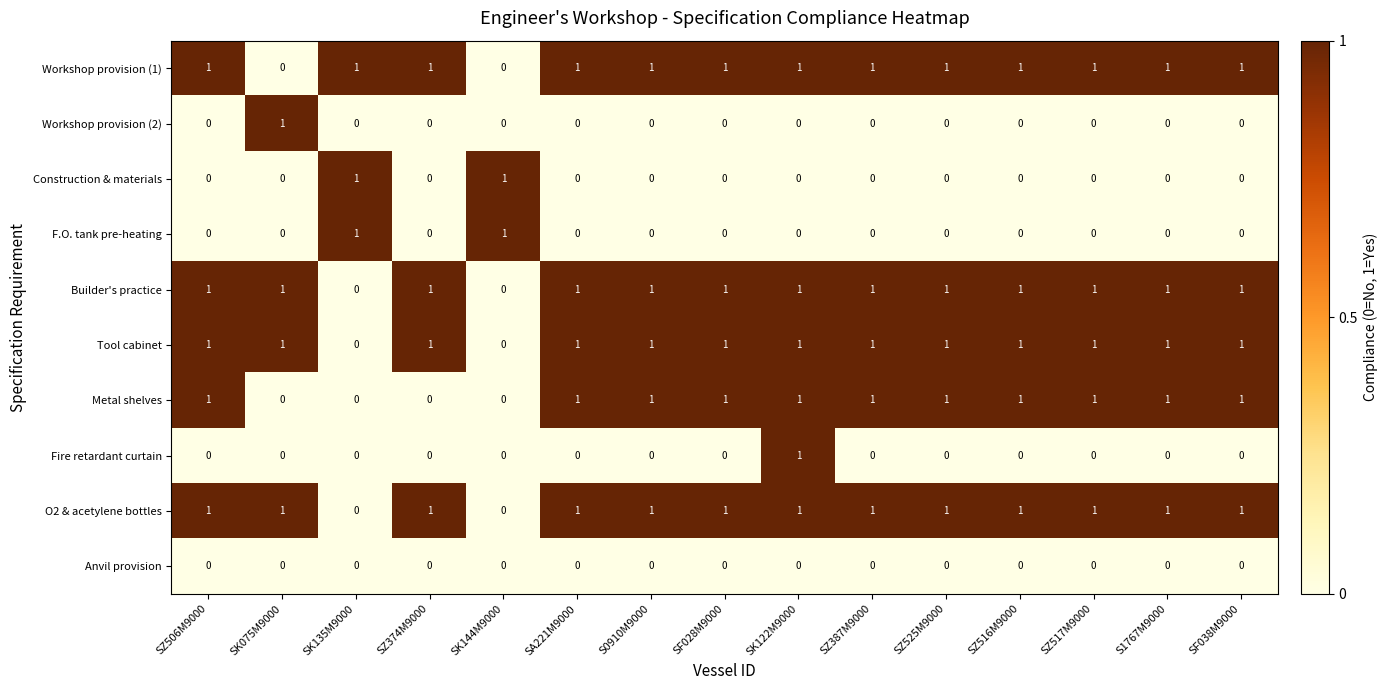

Count the O2 & acetylene bottles values in the range 1 to 2.

13